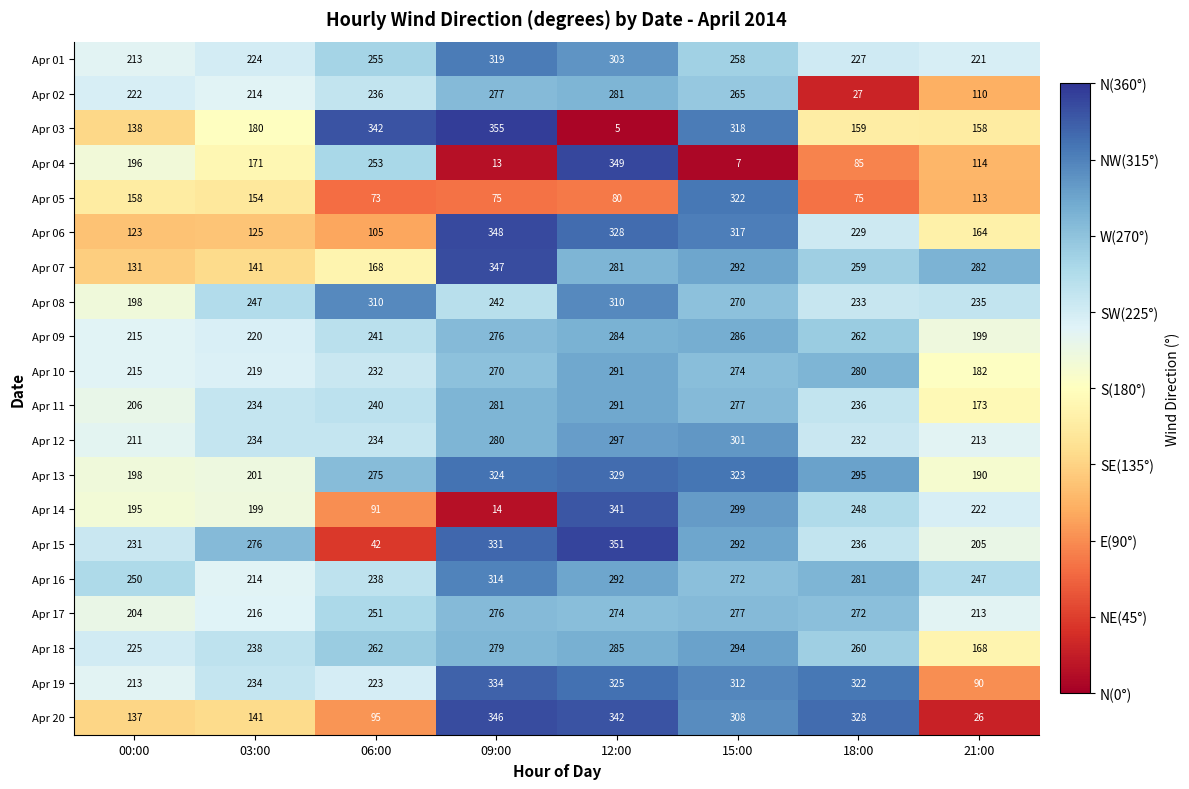

Count the number of data series in this chart.

20